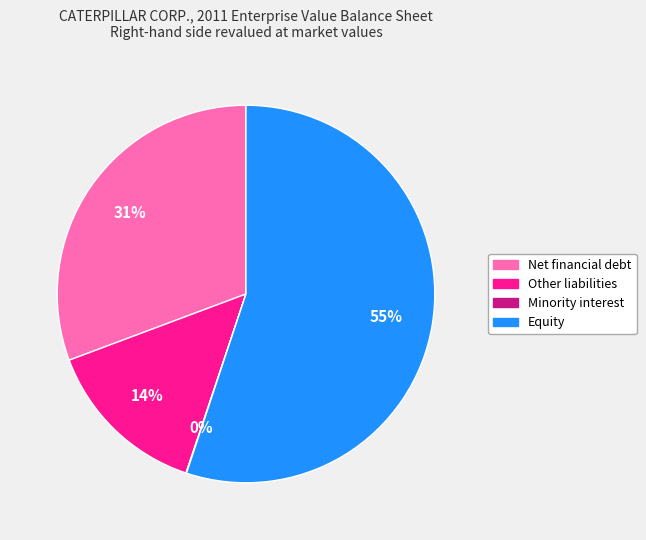

To the nearest percent, what is the average slice percentage?

25%